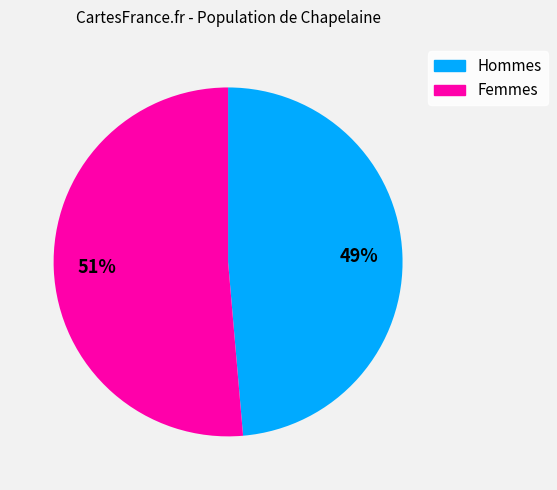

How many segments does this pie chart have?

2